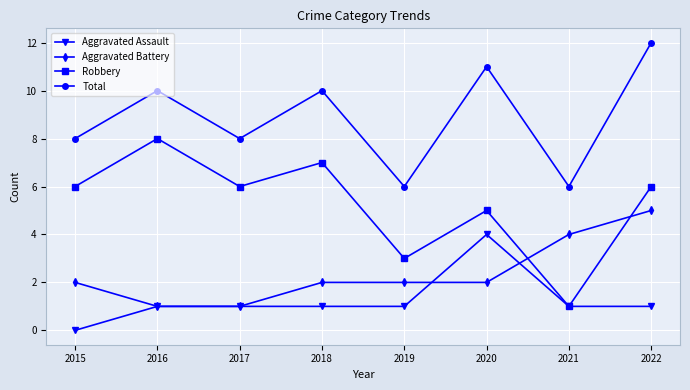

The Total series shows 12 at 2022. True or false?

True